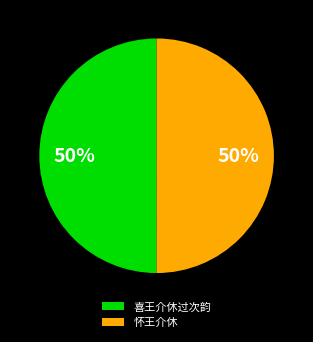

The 喜王介休过次韵 slice represents 37% of the pie. True or false?

False